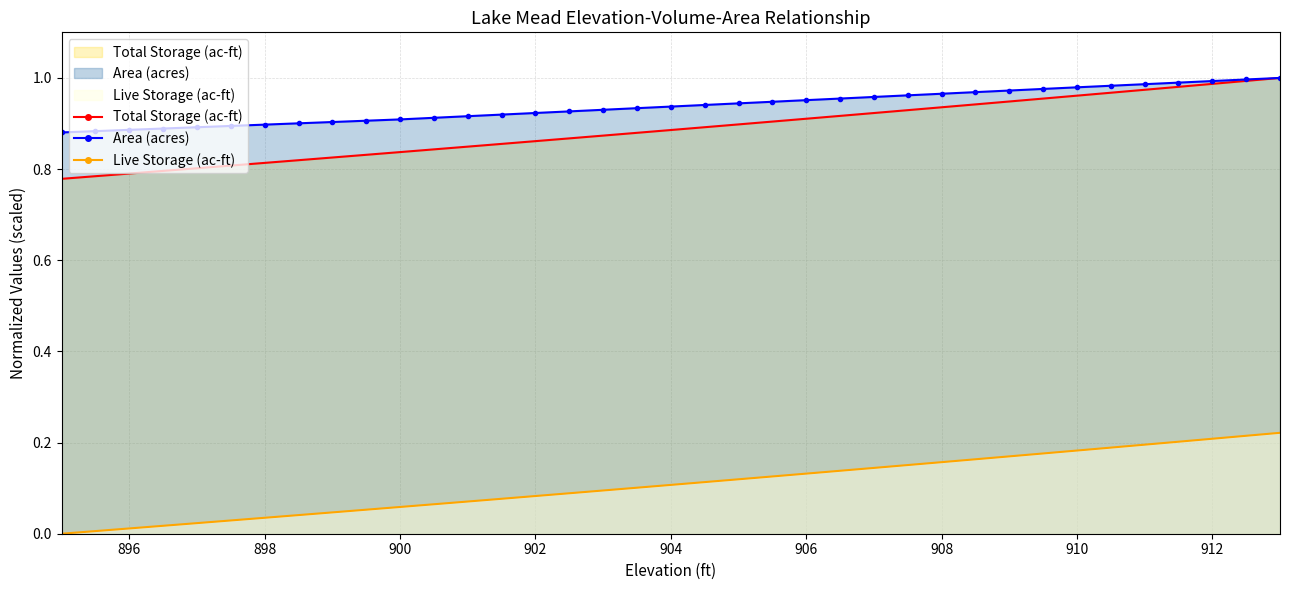

At which category does the chart reach its minimum across all series?

895